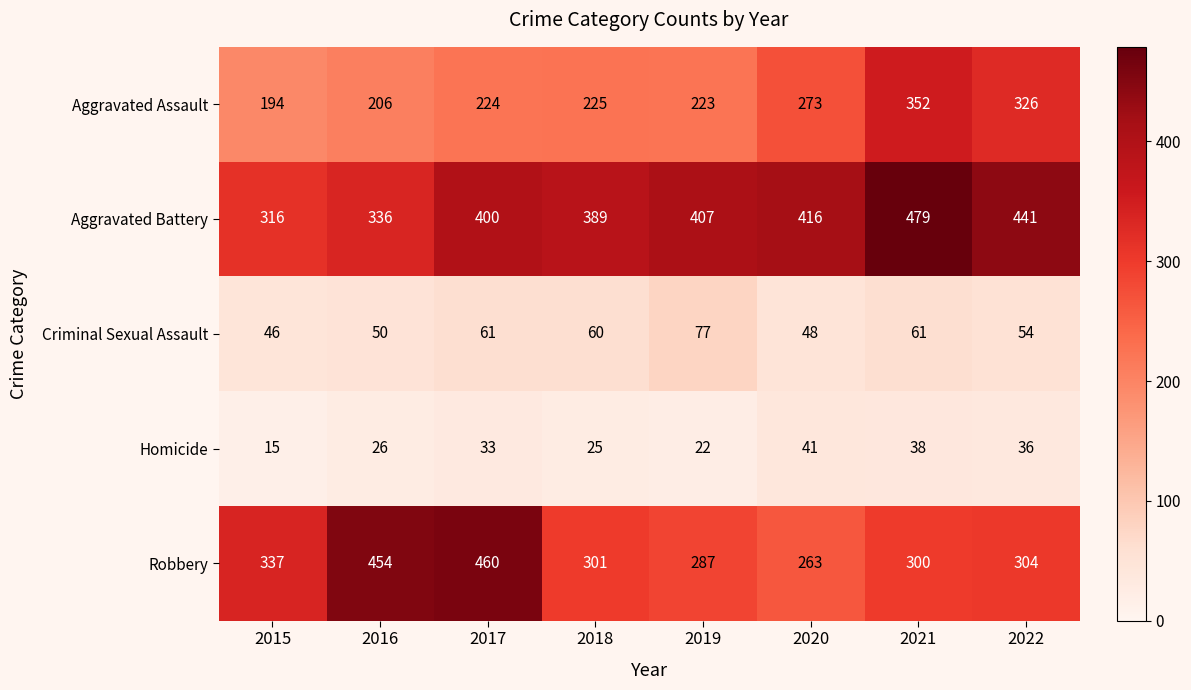

What is the difference between the maximum and minimum values in the Homicide series?

26